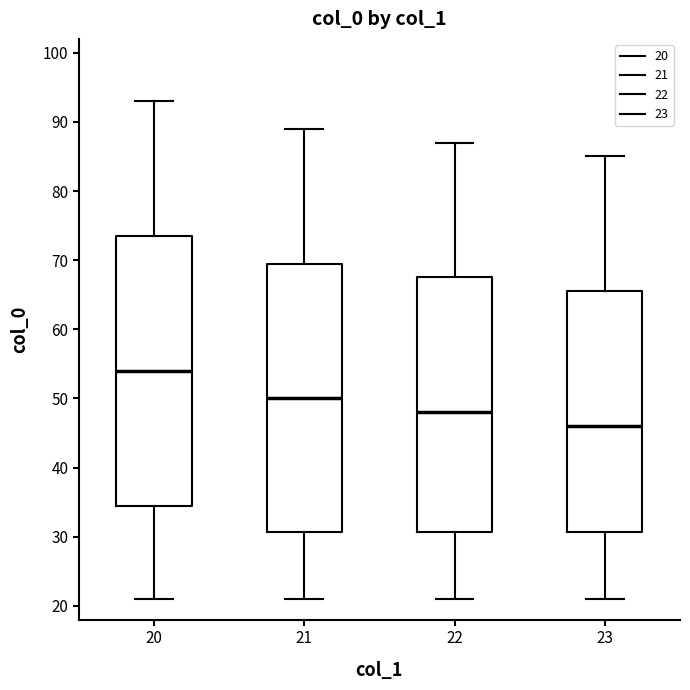

Where does the upper whisker of the box at x = 20 end on the y-axis? The values are not printed on the chart, so give them approximately, as read against the axis.

93